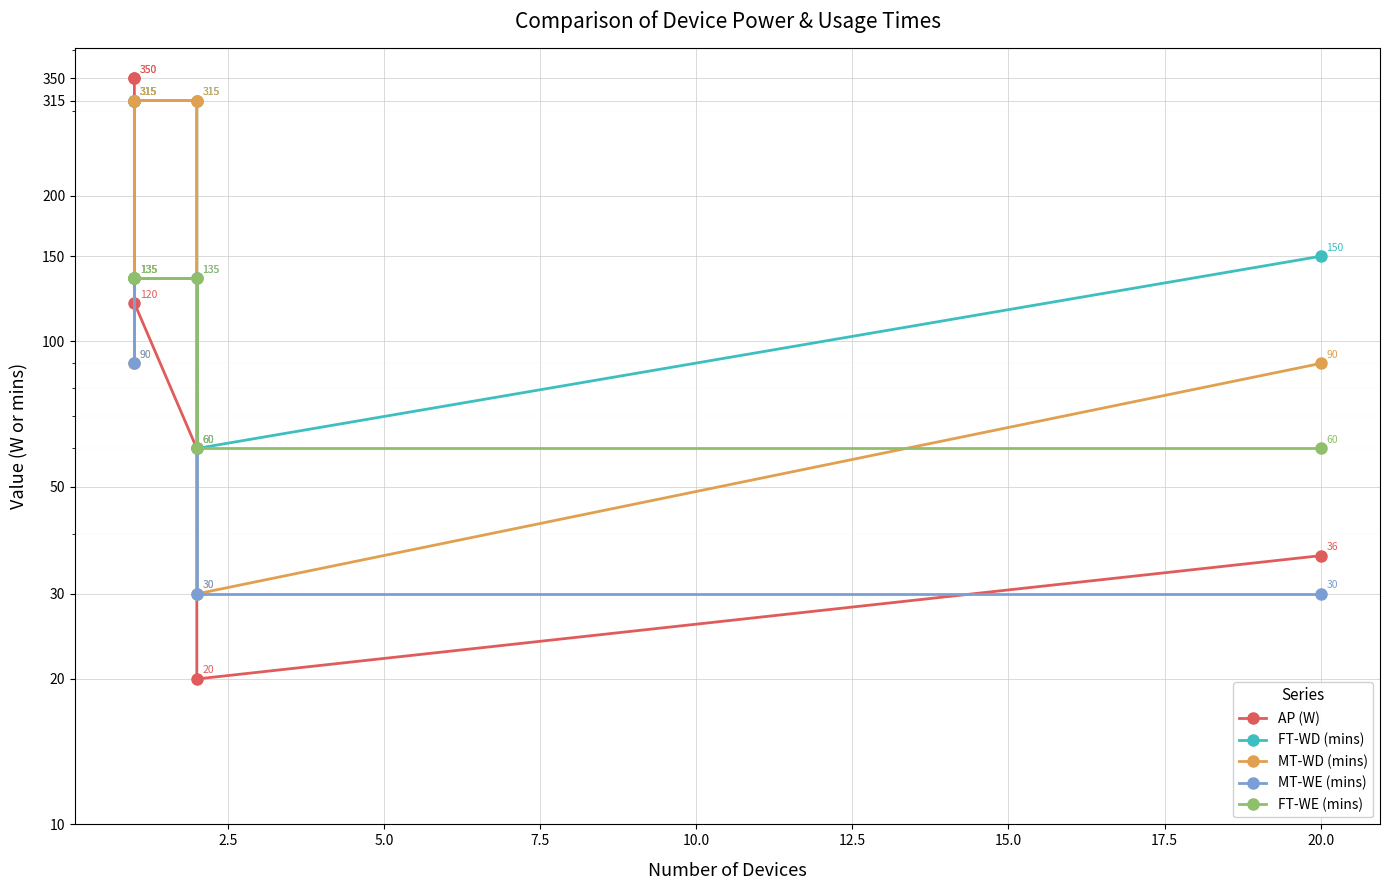

What is the average value of the FT-WE (mins) series?

110